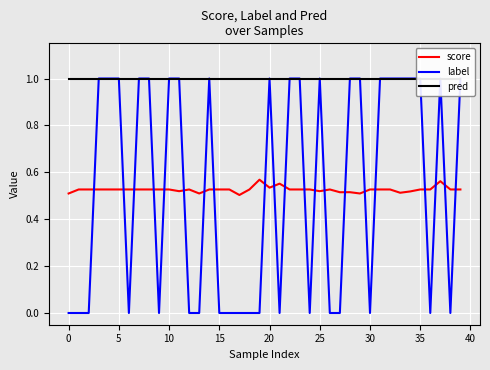

True or false: label has a value of 0.7 at 28.

False